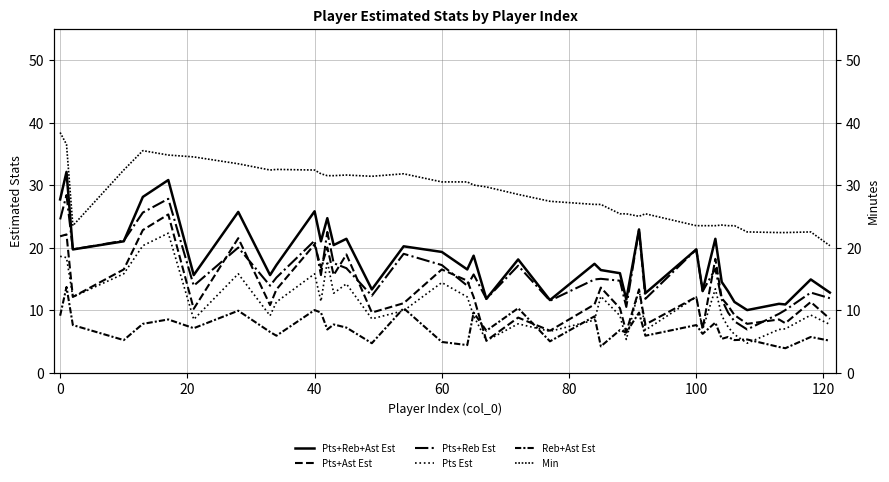

What is the difference between the maximum and minimum values in the Reb+Ast Est series?

9.8